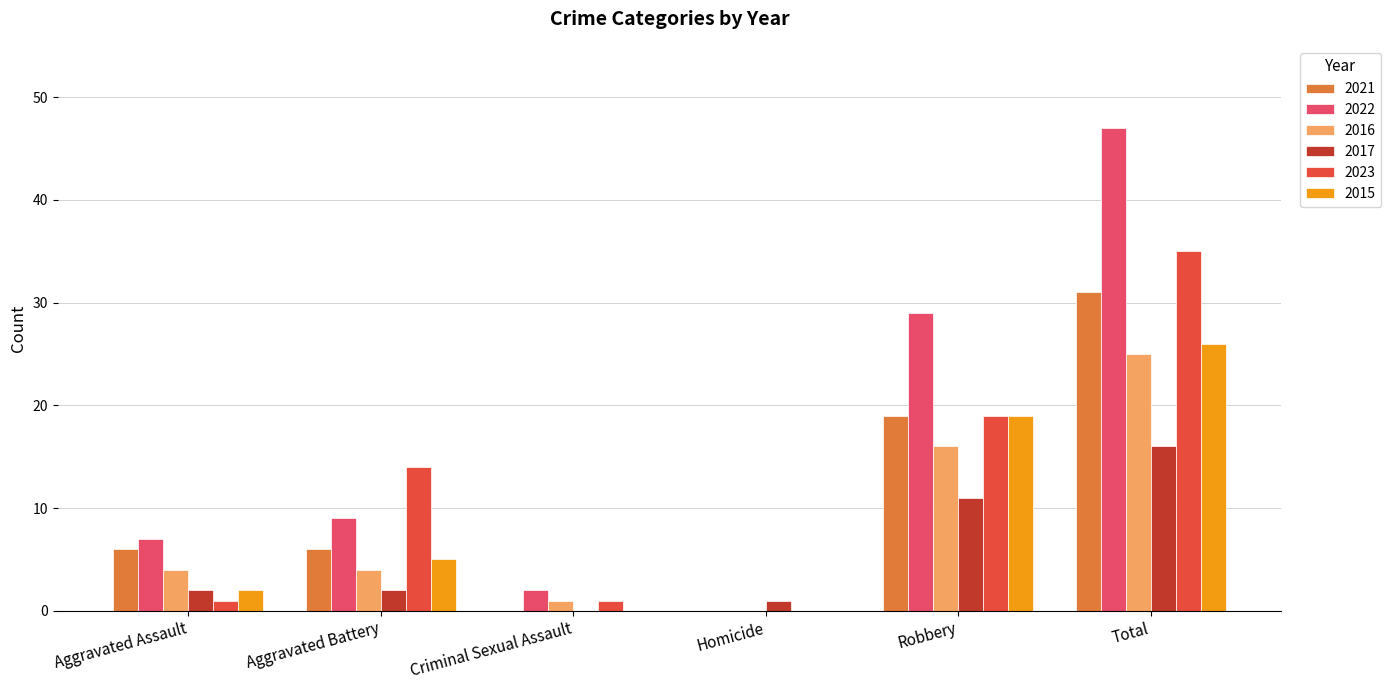

Which series changed the most between Robbery and Total?

2022